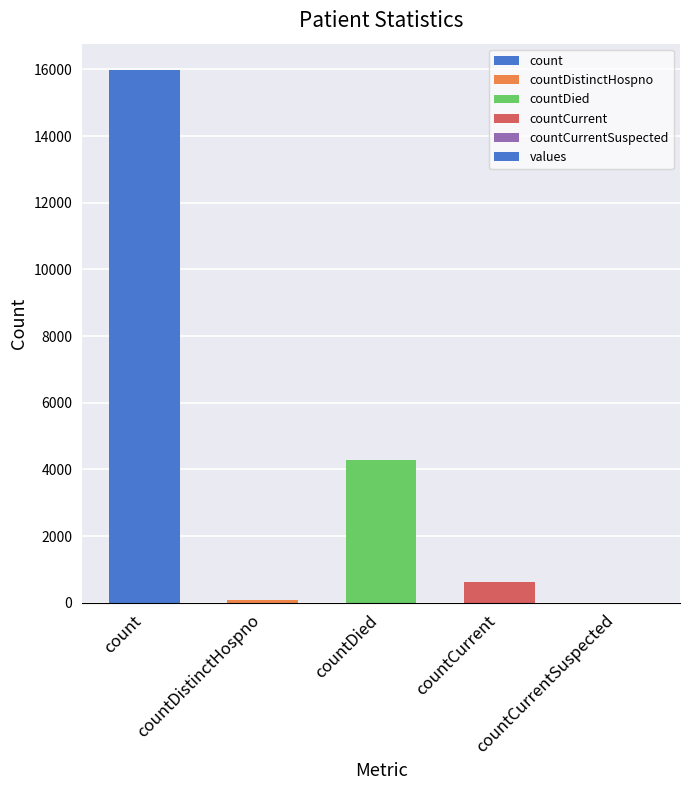

What is the ratio of the value at count to the value at countDied?

3.7